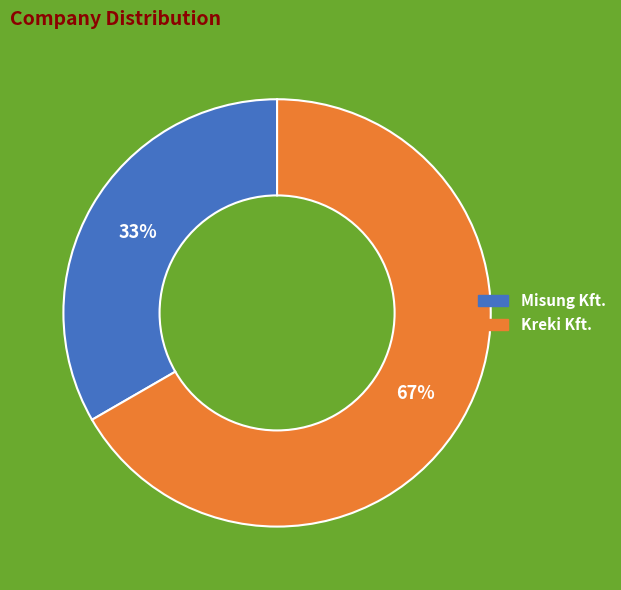

Which category accounts for the majority?

Kreki Kft.